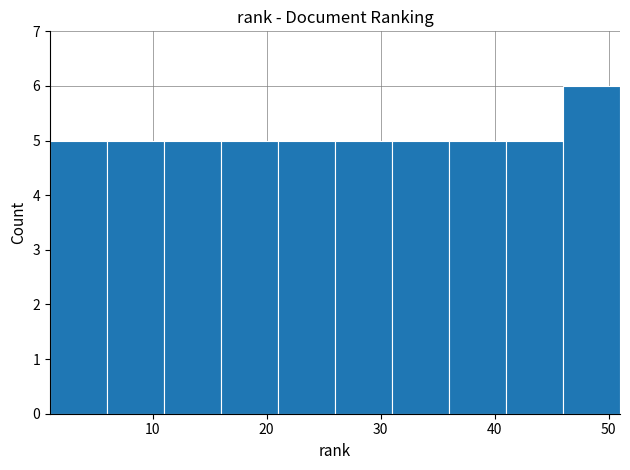

Reading left to right, transcribe this chart: for each bar, give the range it covers on the x-axis and its height. The values are not printed on the chart, so give them approximately, as read against the axis.

1 to 6: 5
6 to 11: 5
11 to 16: 5
16 to 21: 5
21 to 26: 5
26 to 31: 5
31 to 36: 5
36 to 41: 5
41 to 46: 5
46 to 51: 6